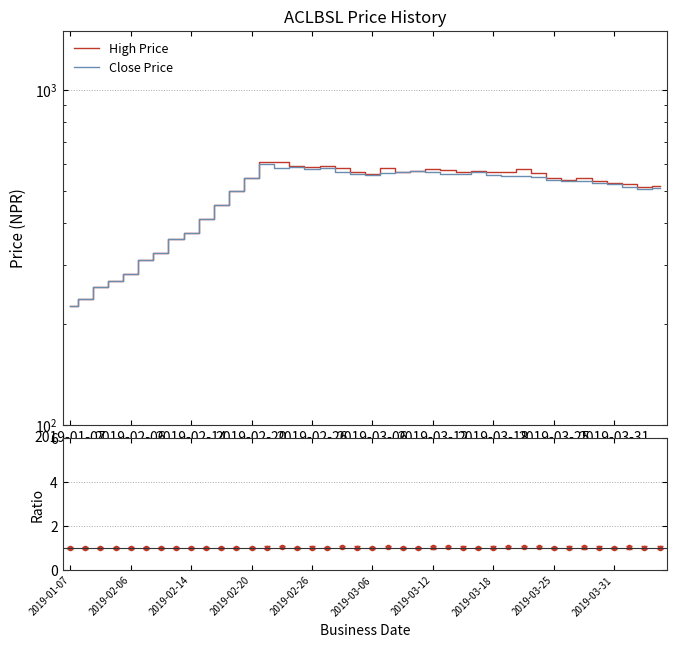

Which series changed the most between 2019-02-20 and 30?

High Price